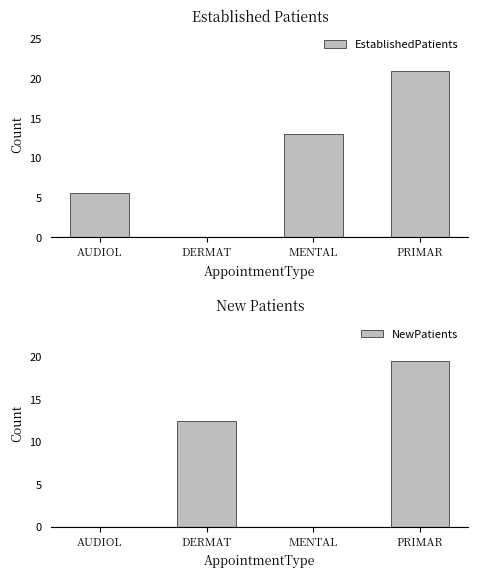

Is the value of NewPatients at DERMAT greater than the value of EstablishedPatients at DERMAT?

Yes